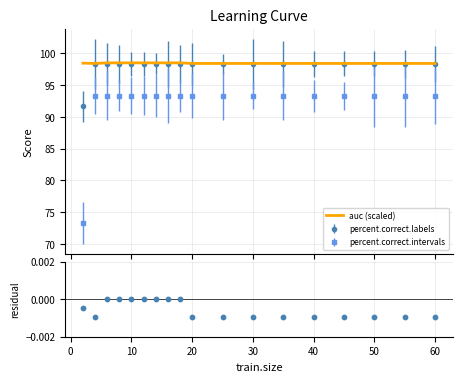

Which series reaches the maximum Y coordinate?

auc (scaled)